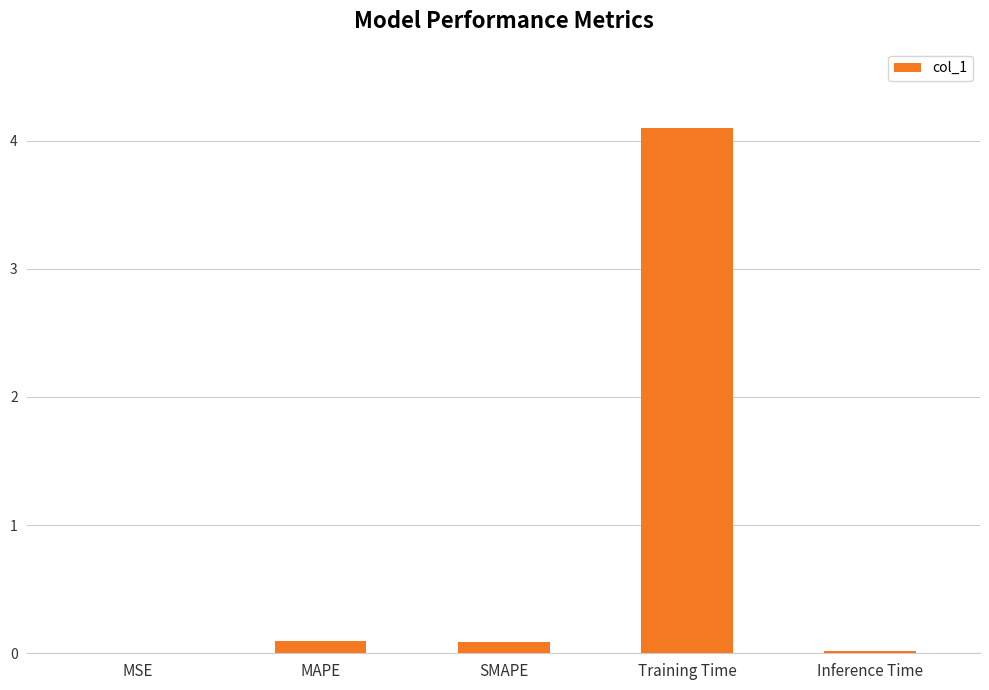

Is it true that the value at Training Time is 7.3?

False